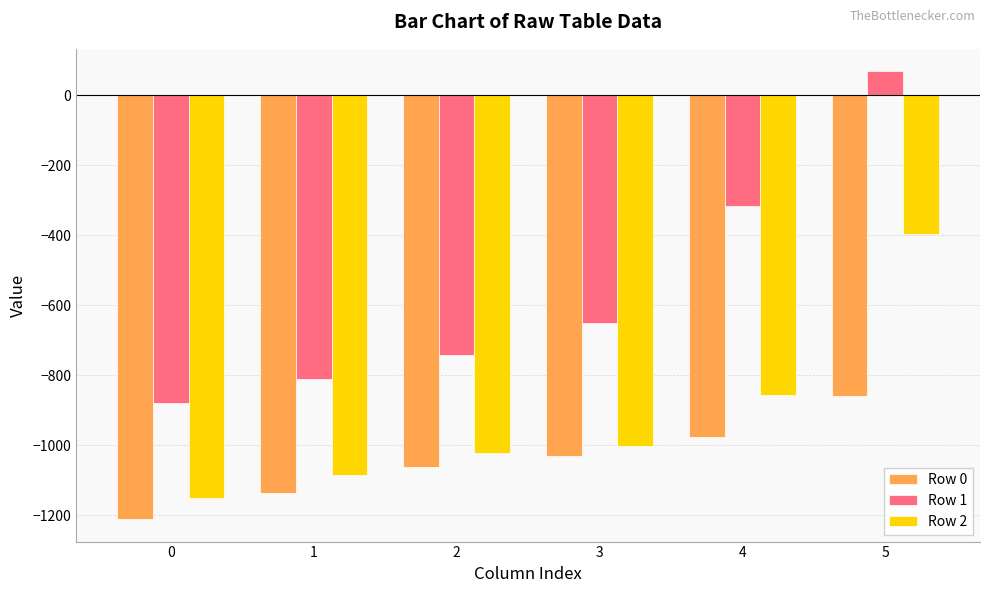

What is the spread (max minus min) of values at 2?

318.3